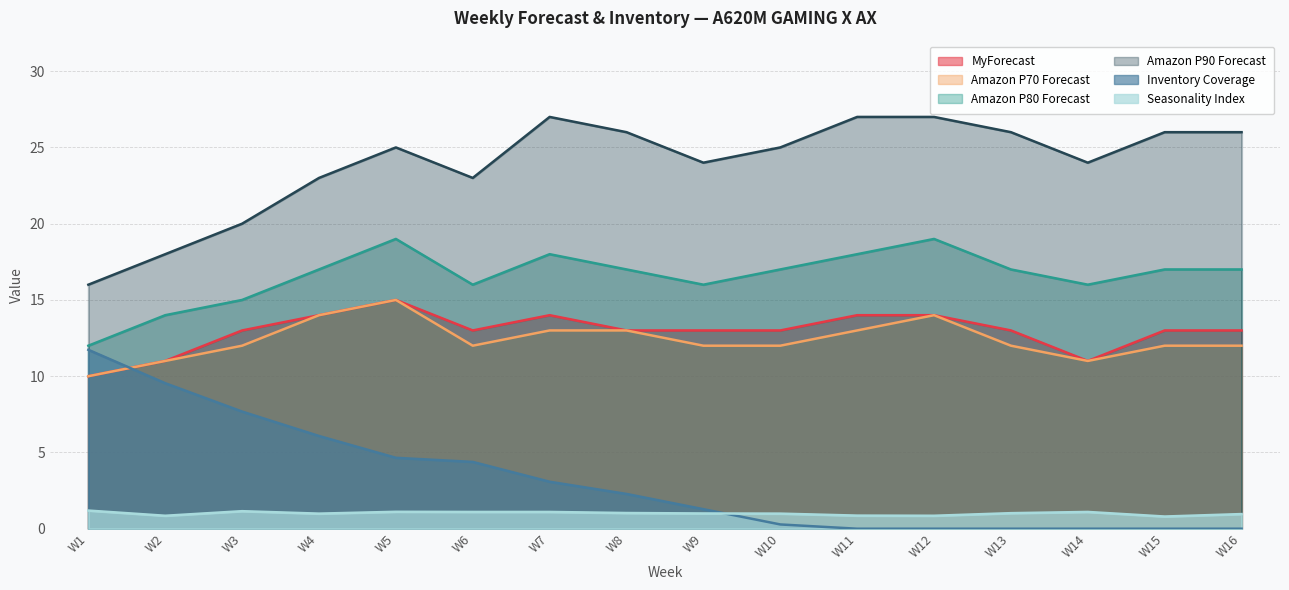

True or false: Amazon P90 Forecast and Seasonality Index intersect in this chart.

False